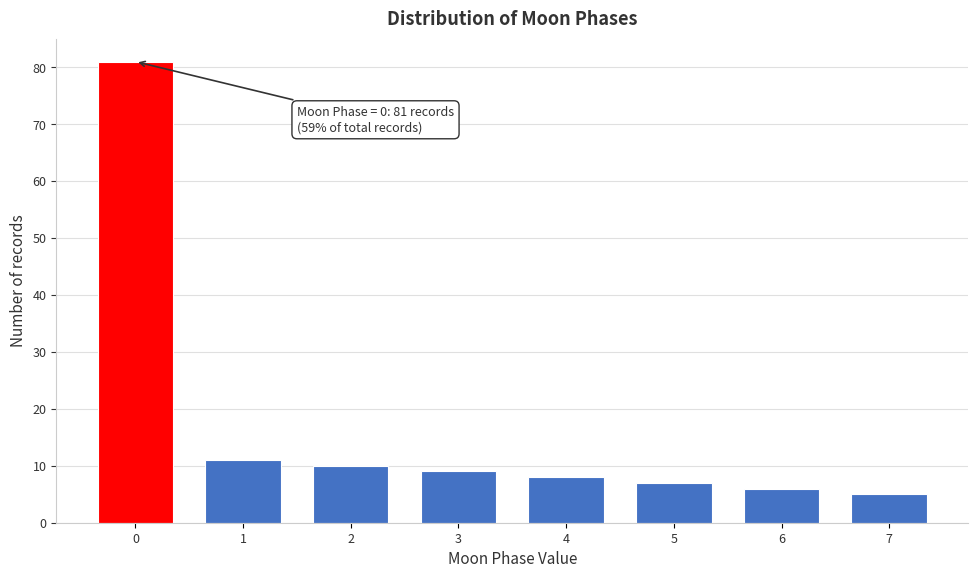

Reading right to left, transcribe all the data shown in this chart.

5	6	7	8	9	10	11	81